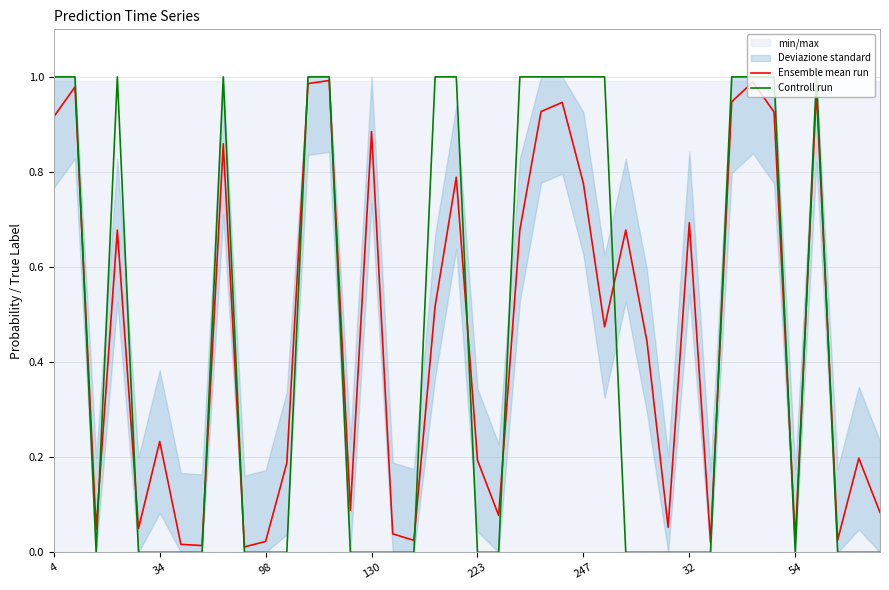

What is the label of the 40th point from the left?

39